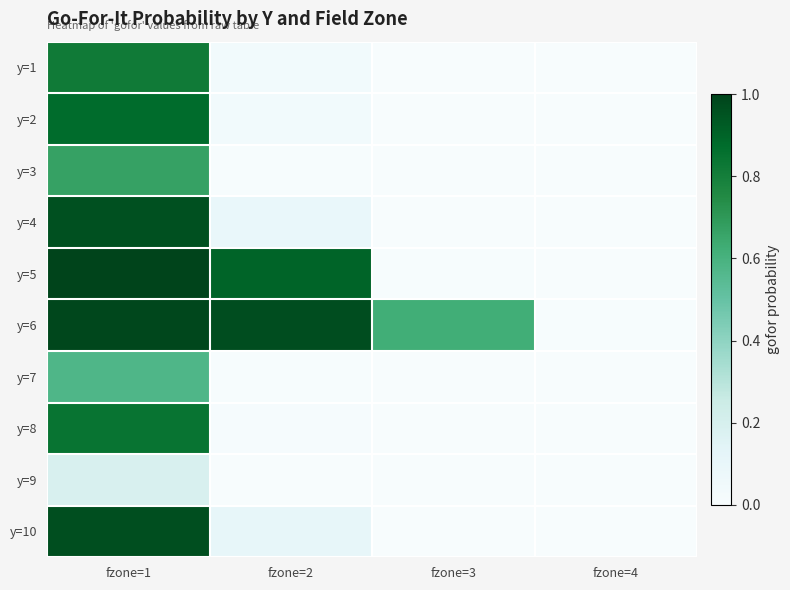

What is the total value across all series at fzone=1?

7.9